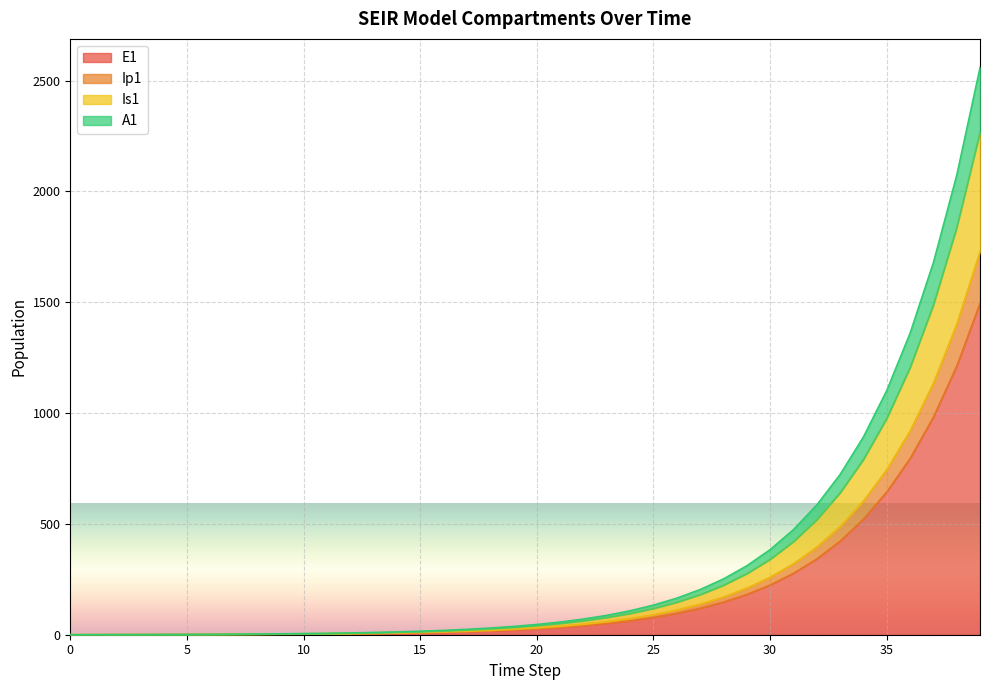

Where is A1 nearest to the value 1280?

36